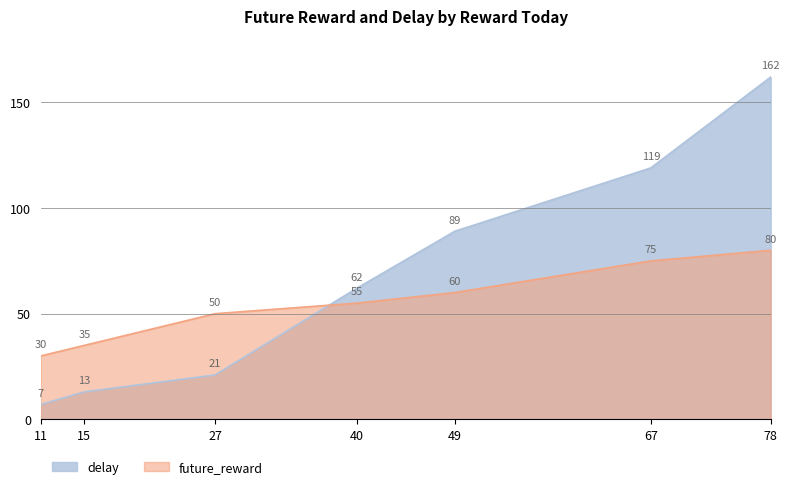

Reading left to right, transcribe all the data shown in this chart.

future_reward: 11=30	15=35	27=50	40=55	49=60	67=75	78=80
delay: 11=7	15=13	27=21	40=62	49=89	67=119	78=162